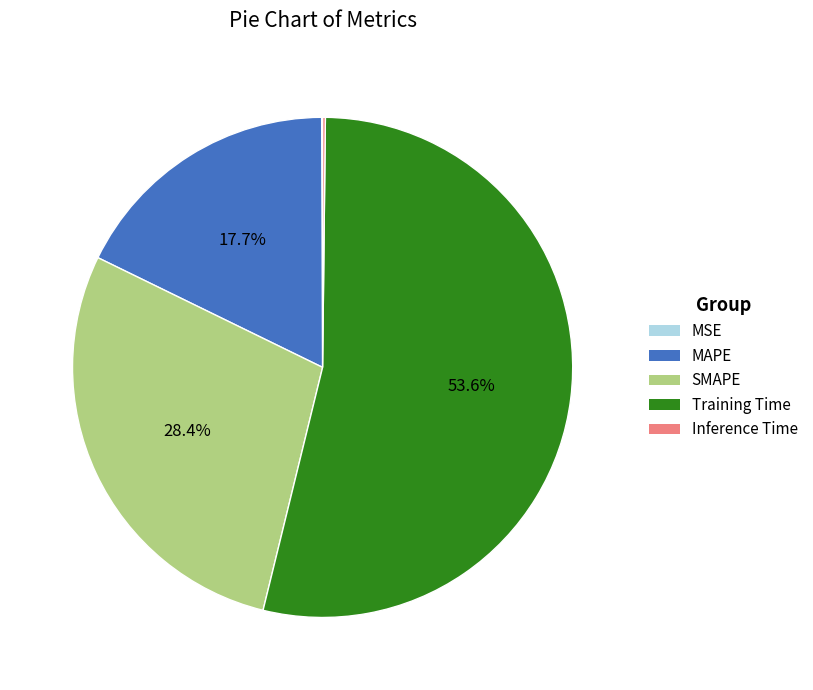

To the nearest percent, what portion does MAPE represent?

18%